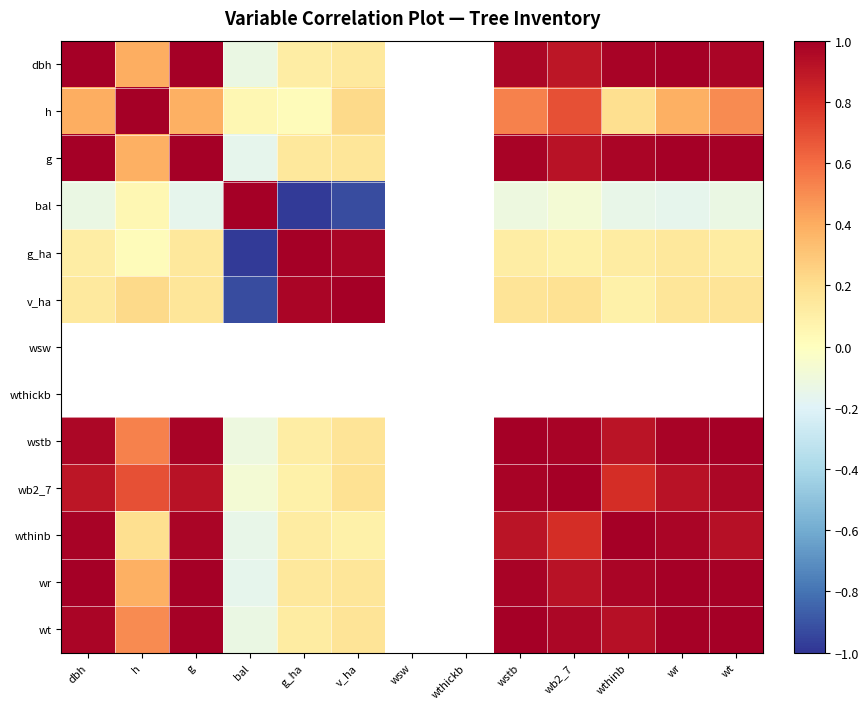

List the series in order of their peak value, lowest first.

wr, dbh, h, g, bal, g_ha, v_ha, wsw, wthickb, wstb, wb2_7, wthinb, wt